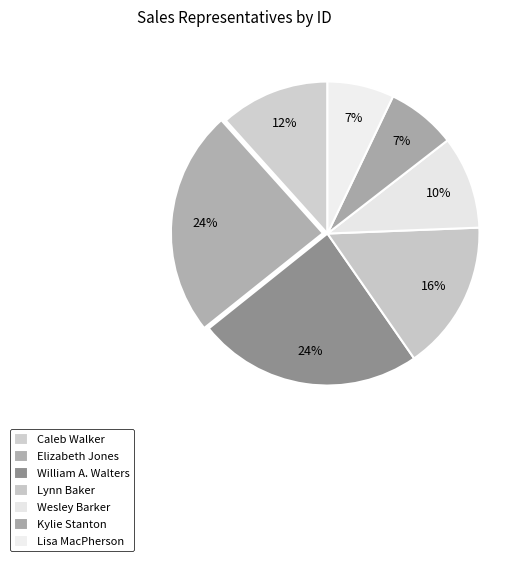

Count the number of slices in the pie.

7